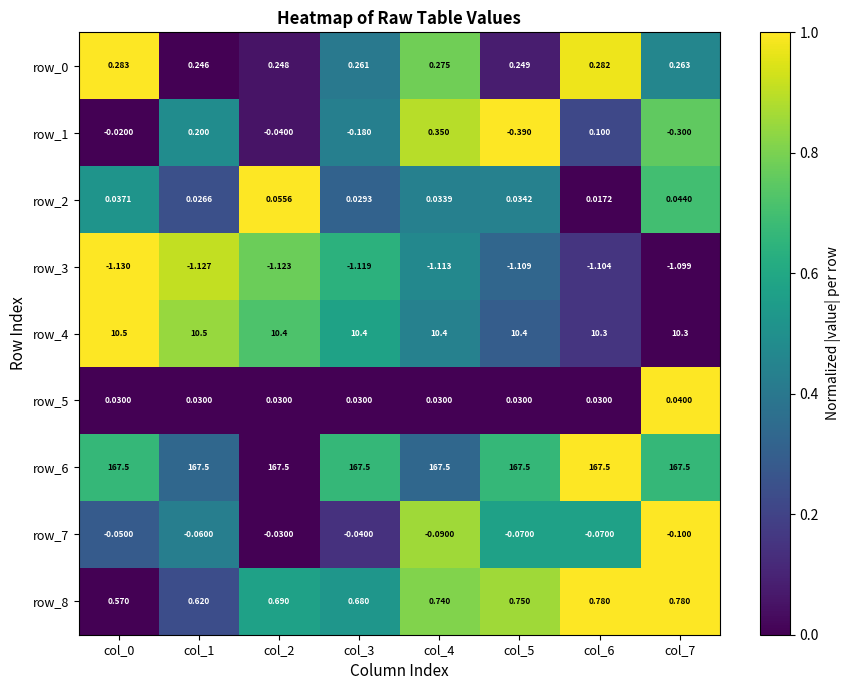

Is the value of row_8 at col_7 greater than the value of row_6 at col_7?

No